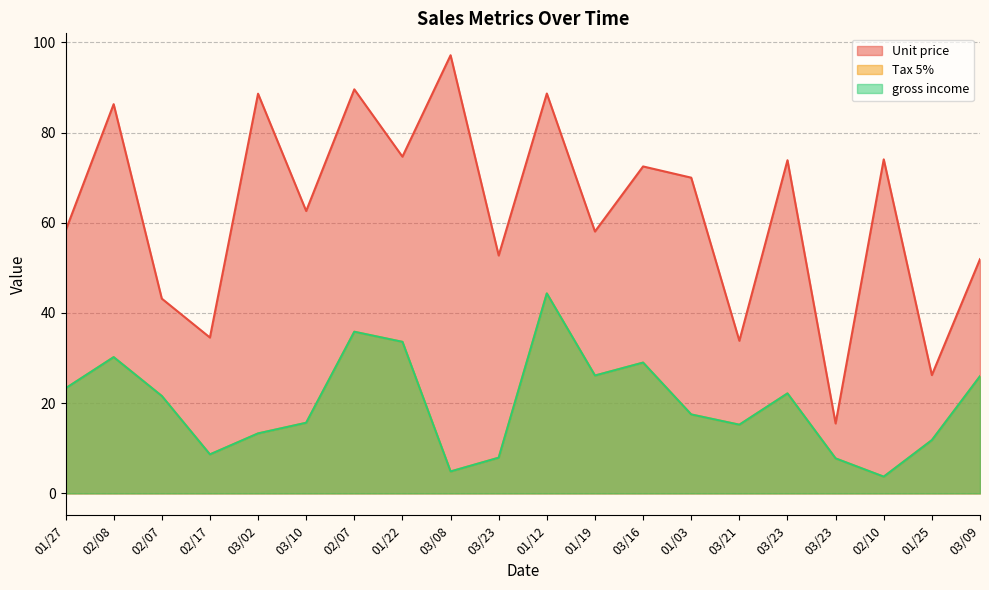

Where is Unit price nearest to the value 56?

01/19